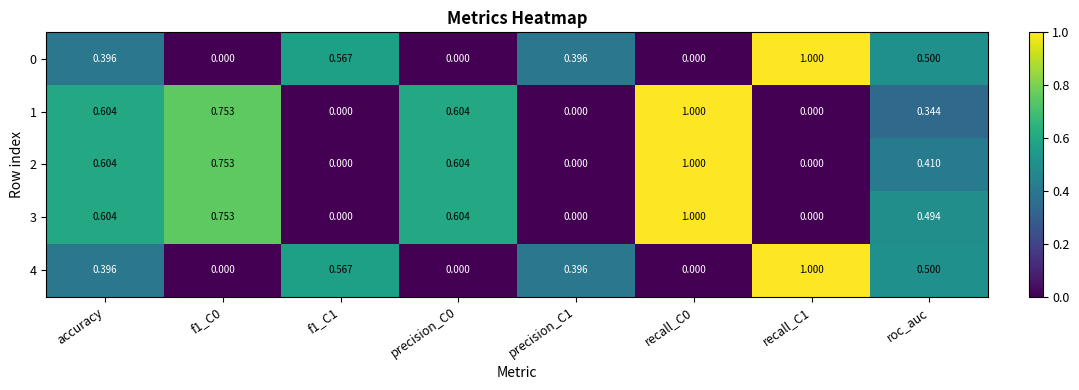

Is the value of 2 at roc_auc greater than the value of 3 at f1_C0?

No